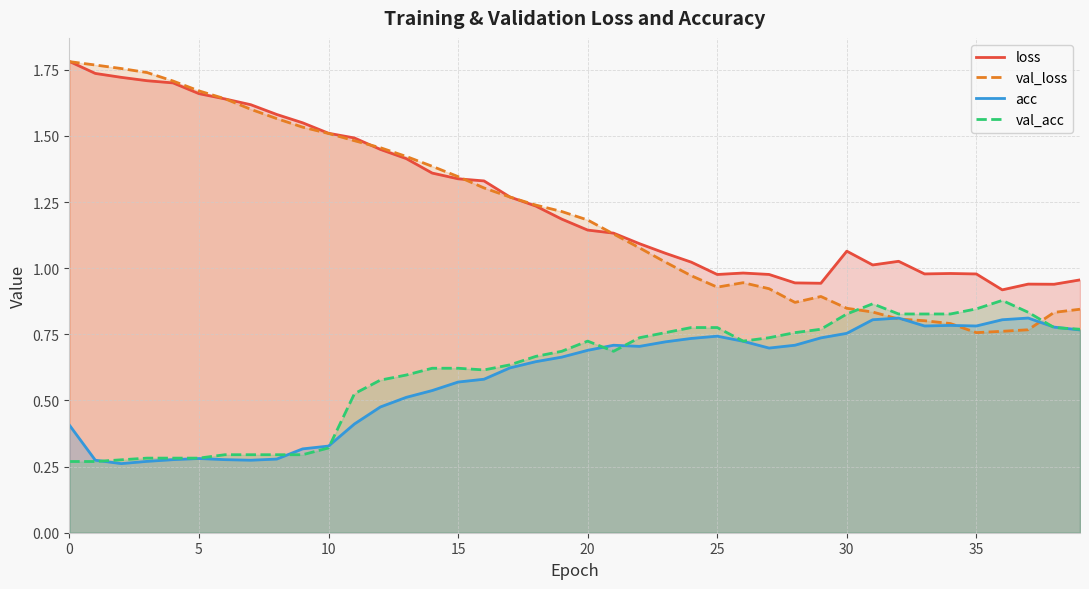

What is the total value across all series at 28?

3.3